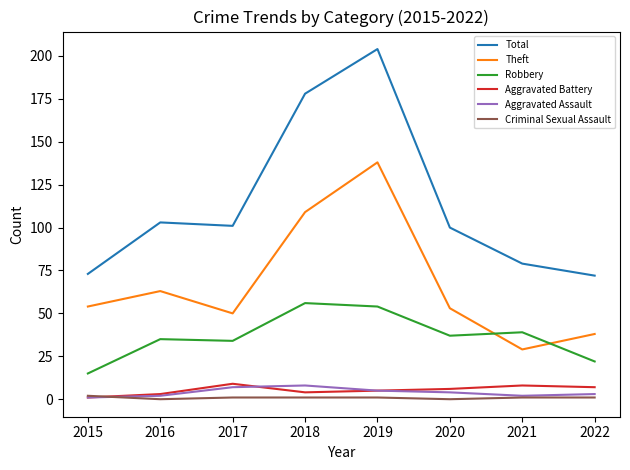

What are all the series names shown in the legend?

Total, Theft, Robbery, Aggravated Battery, Aggravated Assault, Criminal Sexual Assault